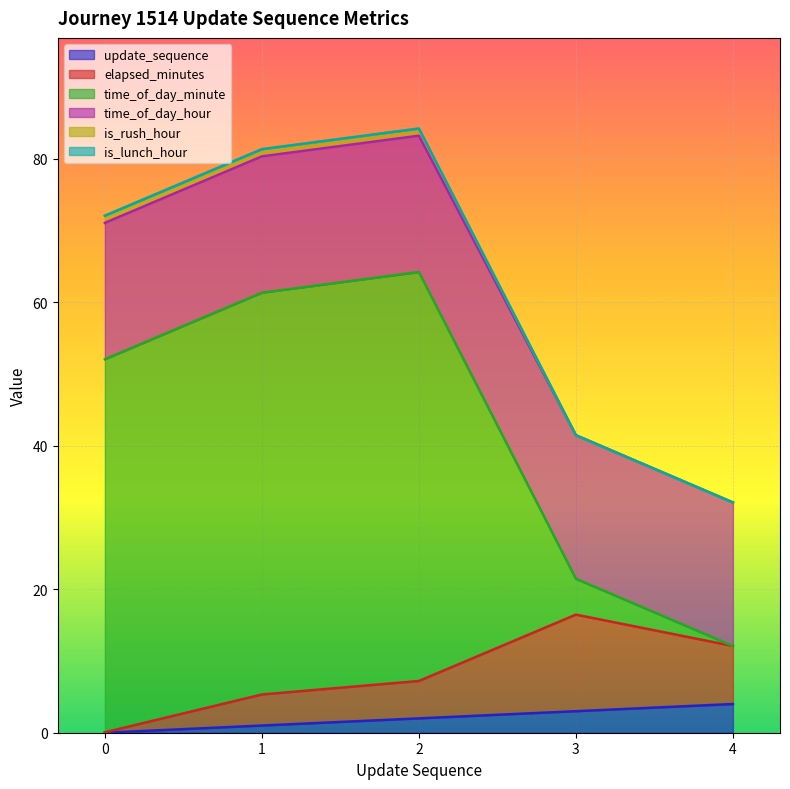

What is the highest value of the update_sequence series?

4.0